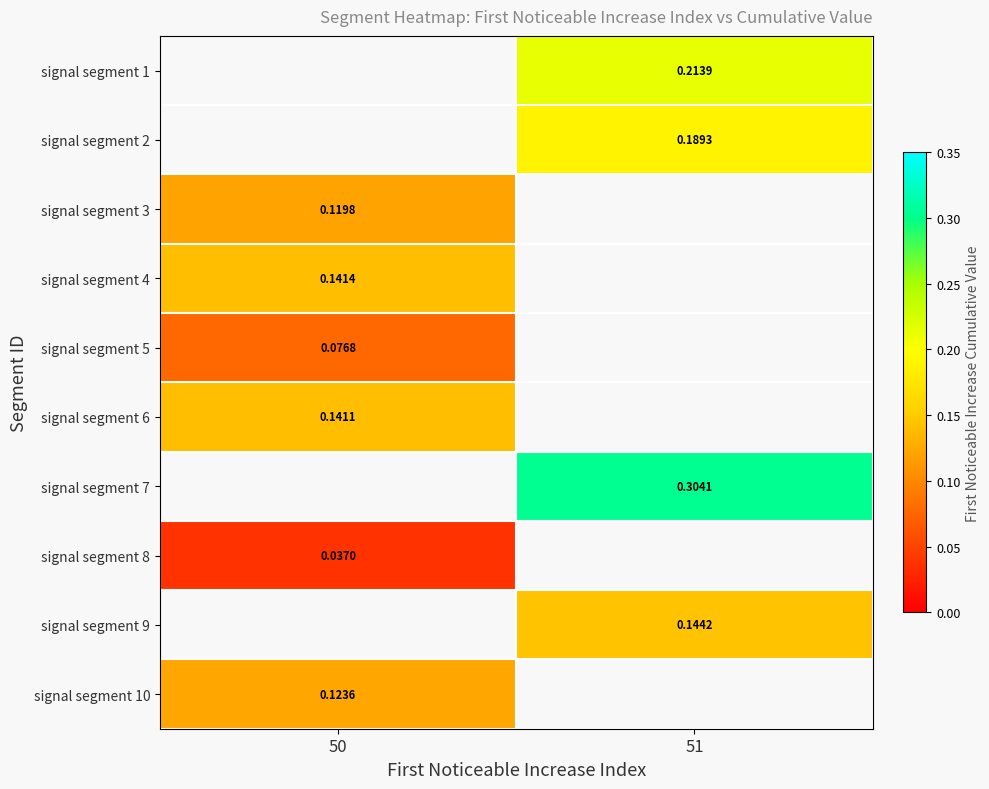

What is the highest value of the signal segment 5 series?

0.1